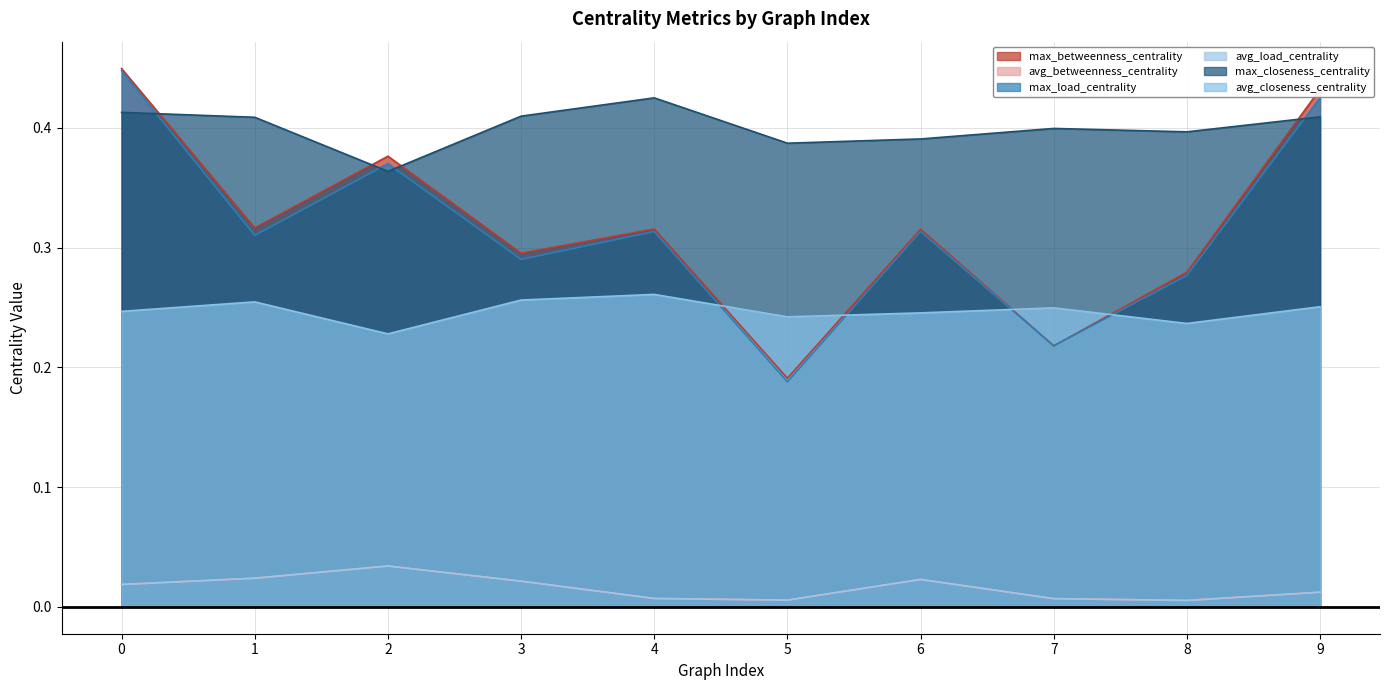

In avg_load_centrality, how many points are higher than both neighbors (excluding endpoints)?

2